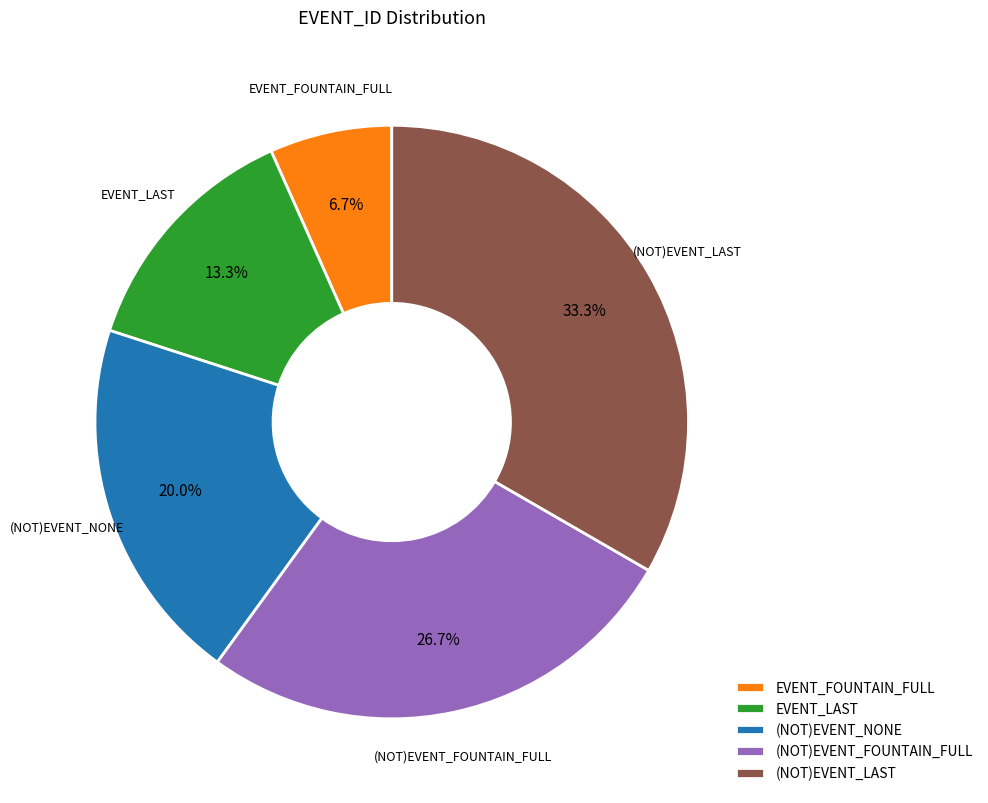

The EVENT_LAST slice represents 75% of the pie. True or false?

False